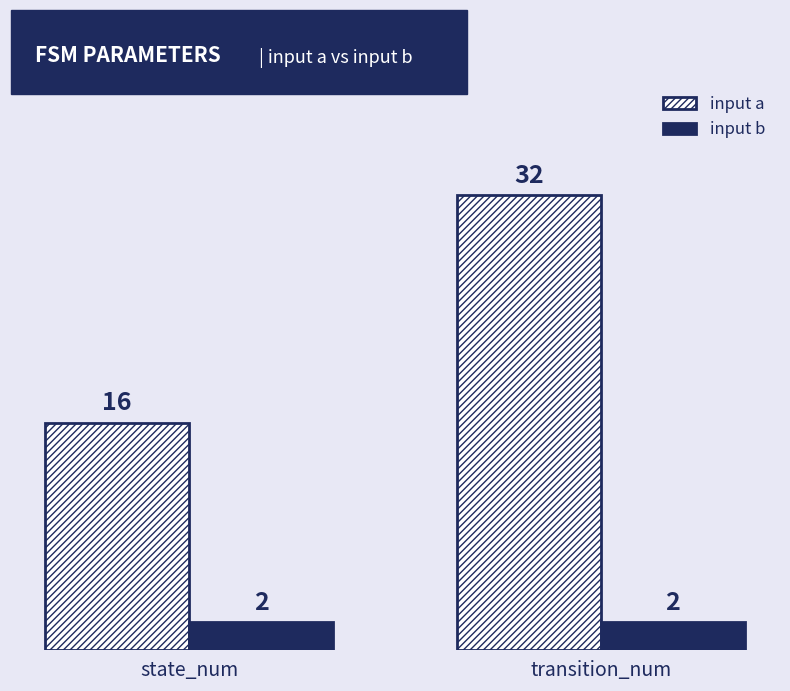

Reading left to right, extract all data points from this chart.

input a: 16	32
input b: 2	2